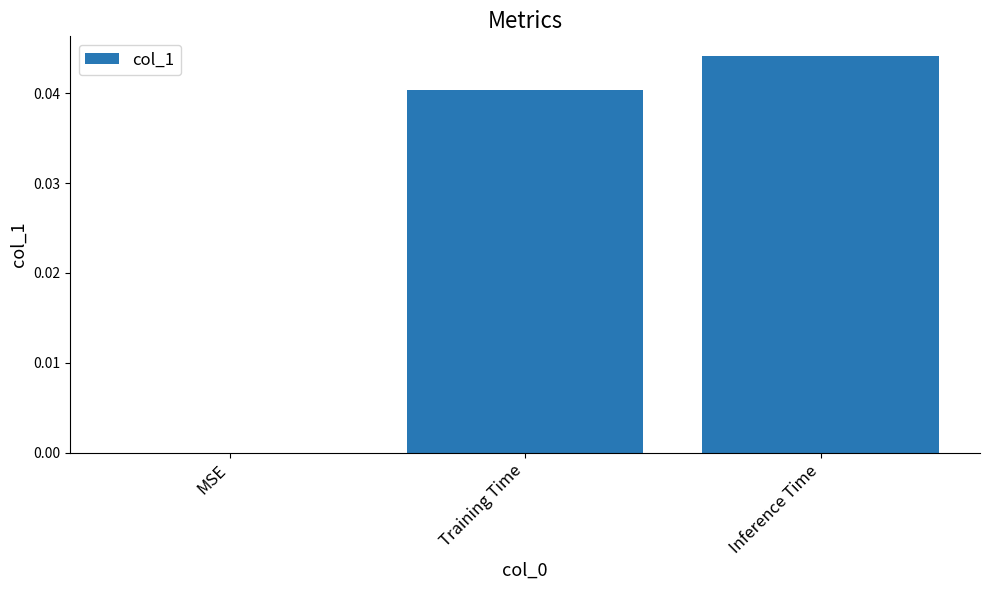

Is it true that the value at Training Time is 0.0?

True